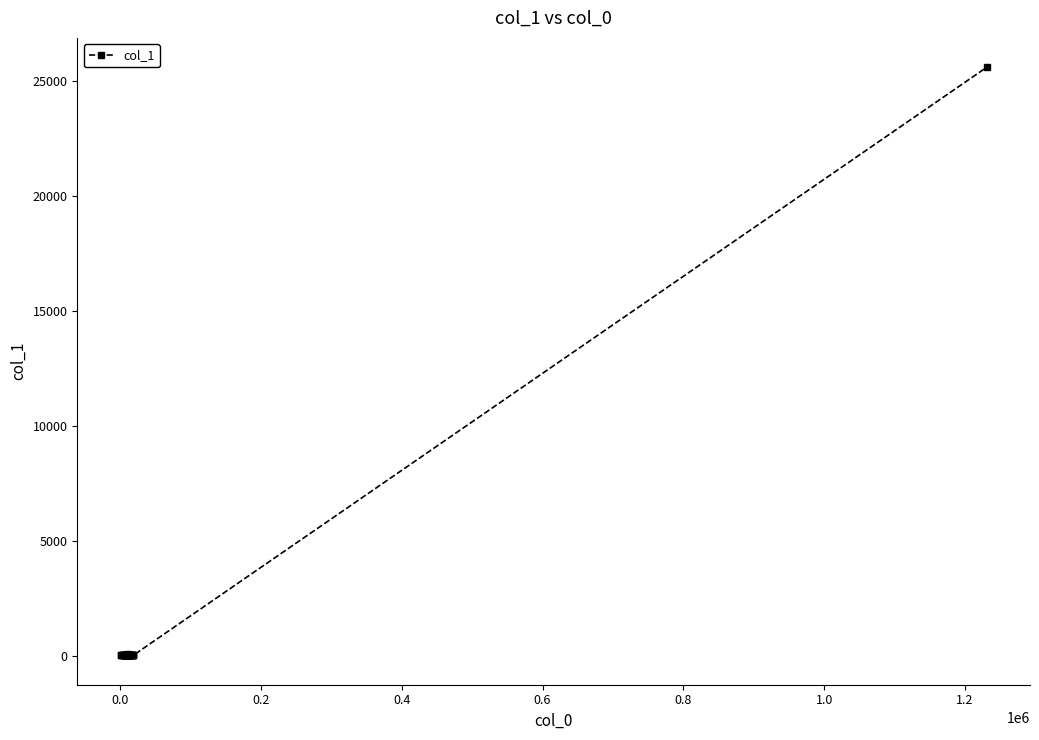

What is the difference between the second highest and minimum values?

40.9